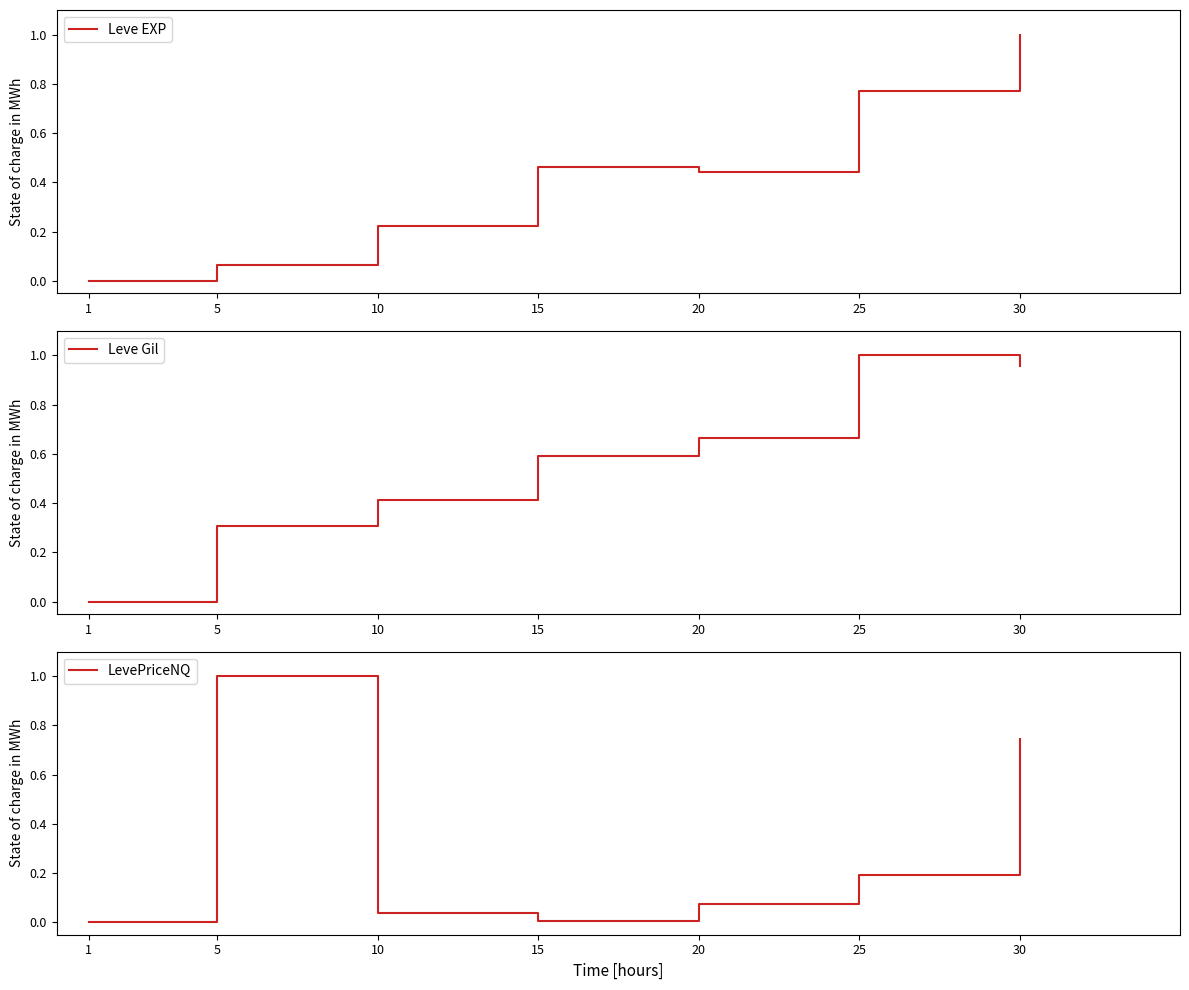

Reading right to left, what are all the values shown in this chart?

Leve EXP: 1.0	0.8	0.4	0.5	0.2	0.1	0.0
Leve Gil: 1.0	1.0	0.7	0.6	0.4	0.3	0.0
LevePriceNQ: 0.7	0.2	0.1	0.0	0.0	1.0	0.0